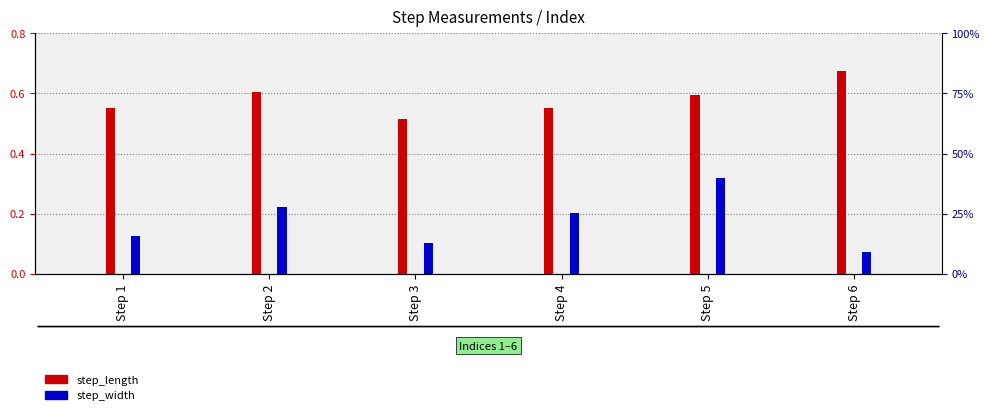

What is the smallest value displayed?

0.1